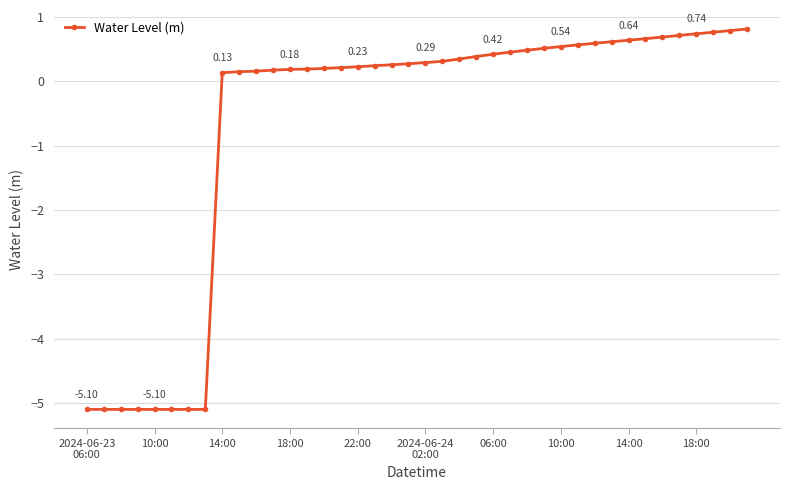

What is the average value?

-0.7